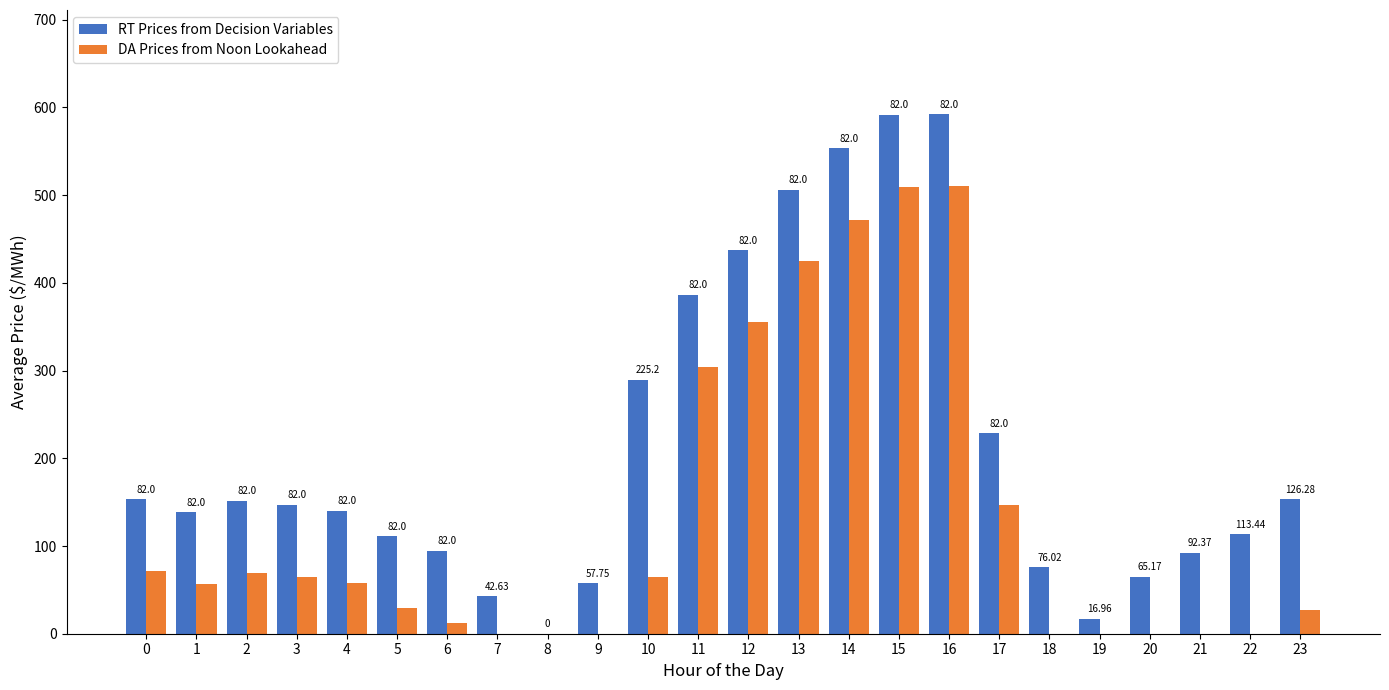

Reading left to right, extract all data points from this chart.

RT Prices from Decision Variables: 153.1	138.7	151.5	147.0	140.4	111.0	94.8	42.6	0.0	57.8	289.5	386.6	437.2	506.4	553.4	591.8	592.6	228.4	76.0	17.0	65.2	92.4	113.4	153.5
DA Prices from Noon Lookahead: 71.1	56.7	69.5	65.0	58.4	29.0	12.8	0.0	0.0	0.0	64.4	304.6	355.2	424.4	471.4	509.8	510.6	146.4	0.0	0.0	0.0	0.0	0.0	27.2